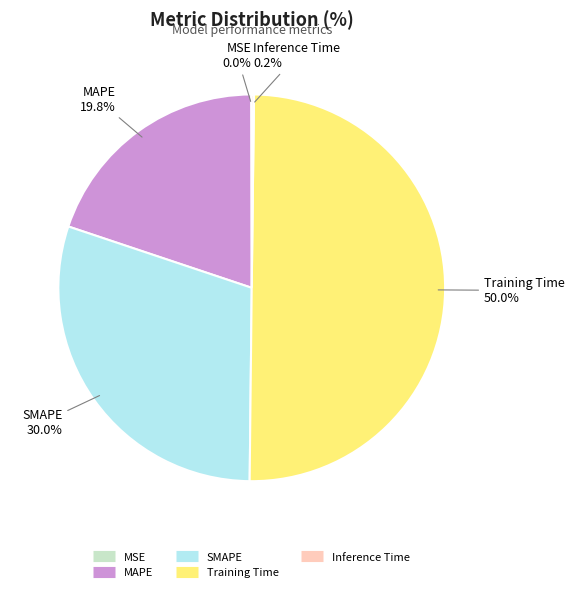

What percentage do MAPE and Training Time together represent?

69.8%